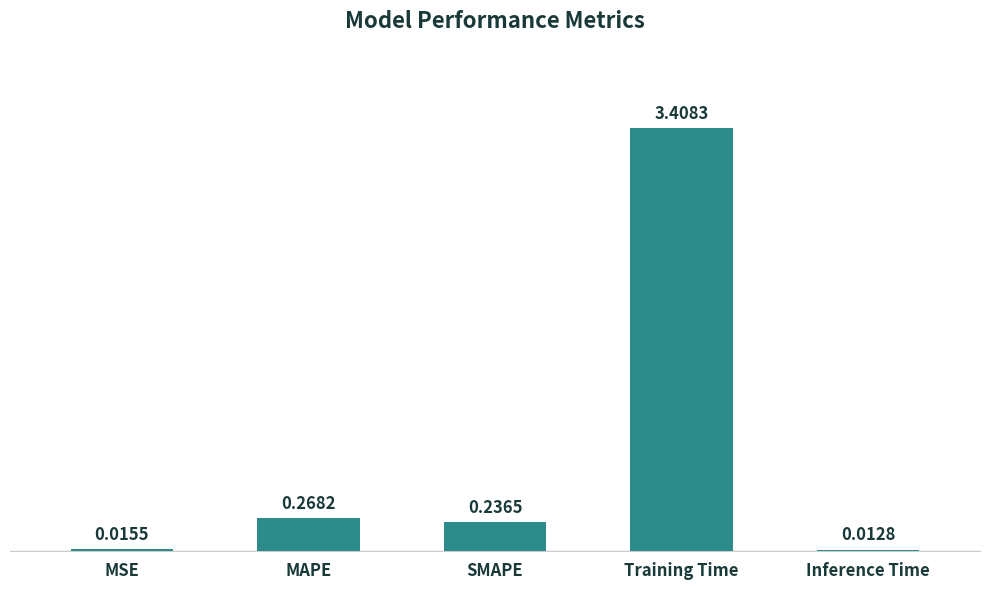

What is the change in value from SMAPE to Inference Time?

-0.2